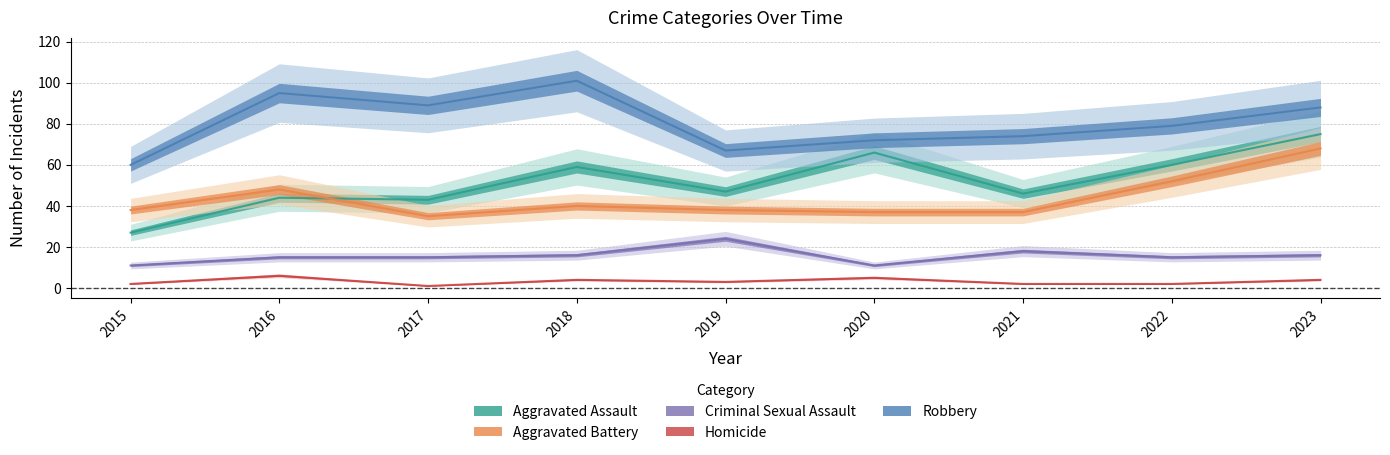

Does the chart display data point markers on the line(s)?

No